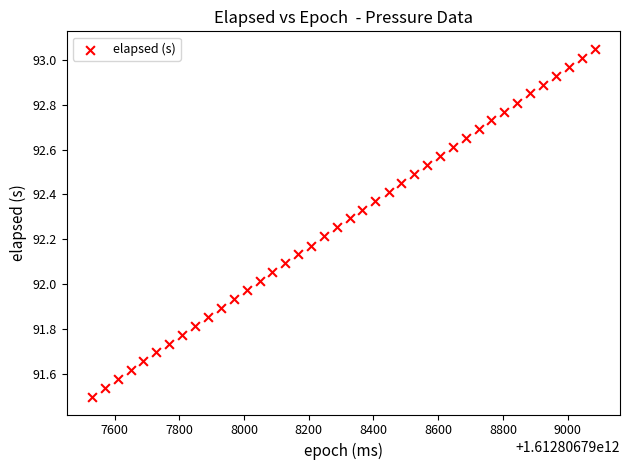

What is the range of X values (max minus min)?

1554.0